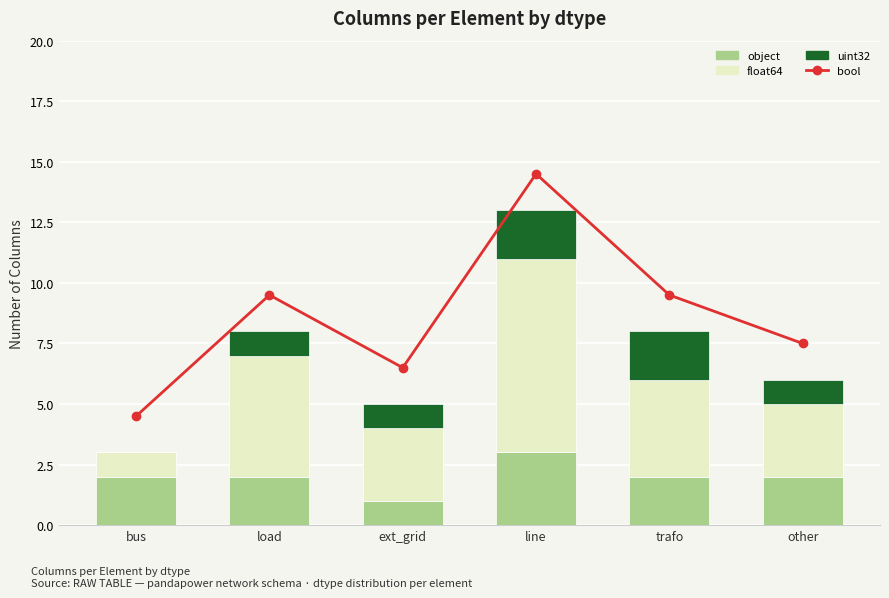

At which label does object first exceed 2?

line